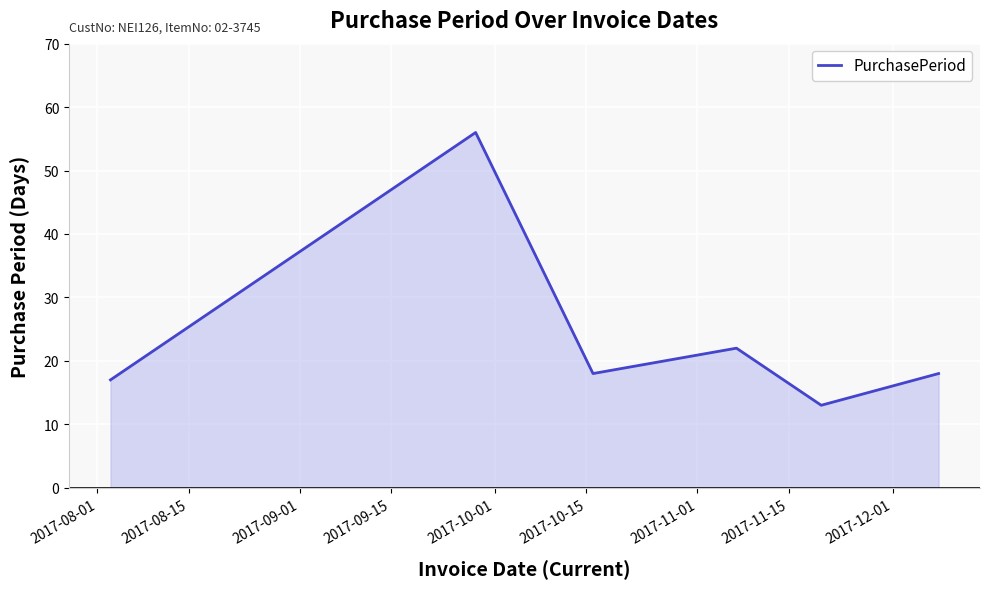

What is the maximum value shown in the chart?

56